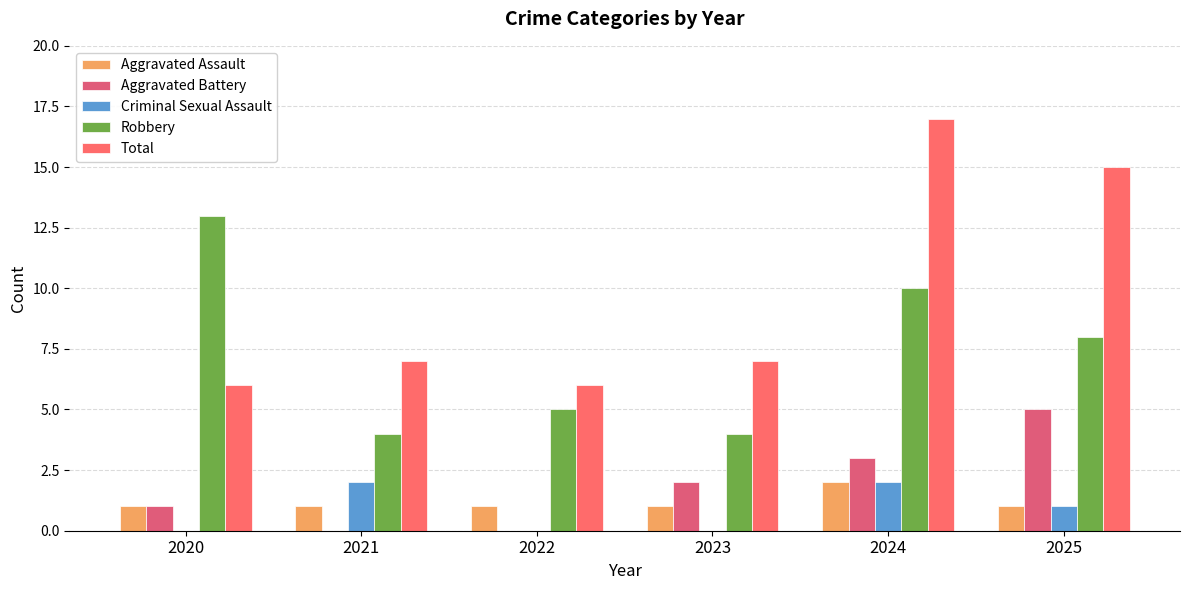

Which category has the lowest value in the Aggravated Battery series?

2021